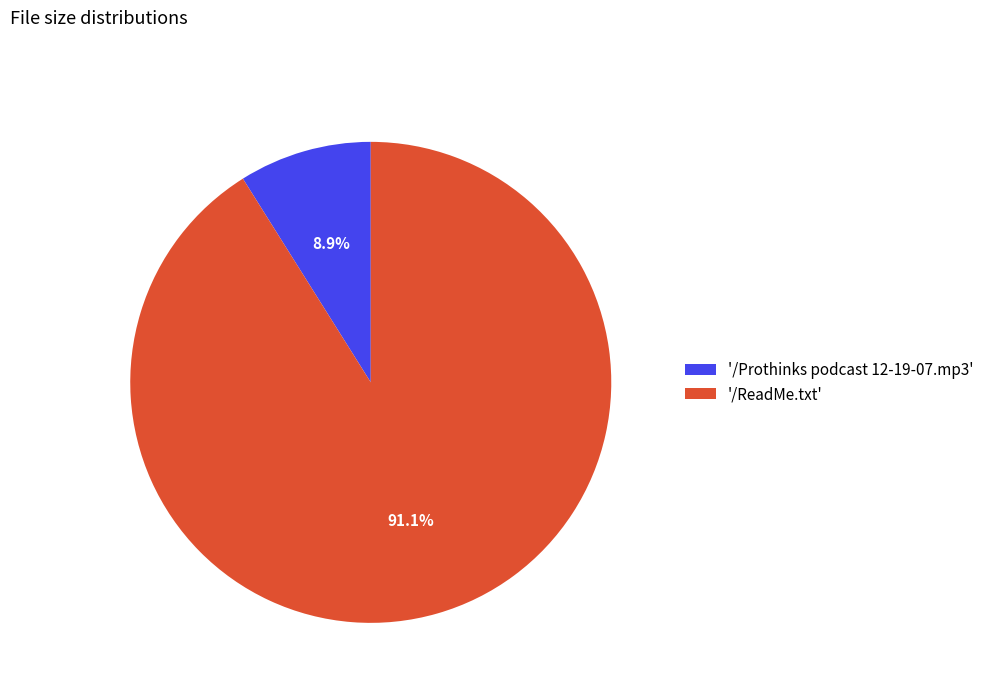

How many segments does this pie chart have?

2